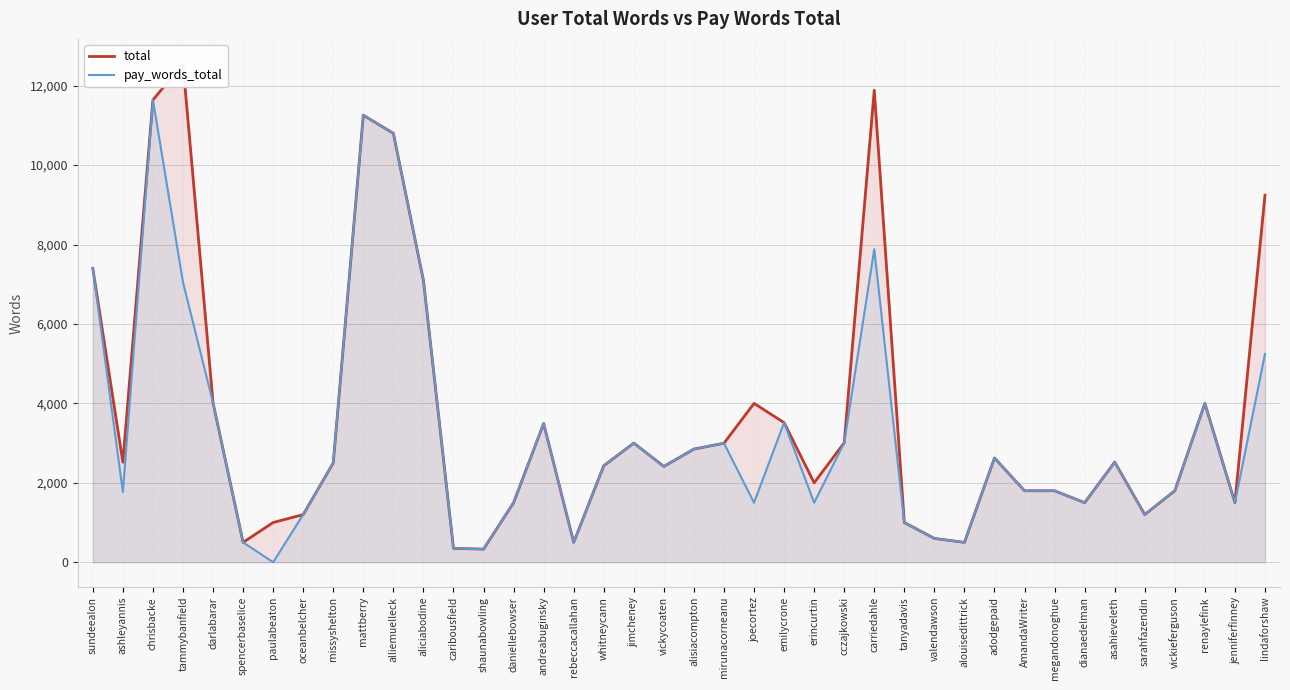

What is the difference between the second highest and second lowest values in the total series?

11533